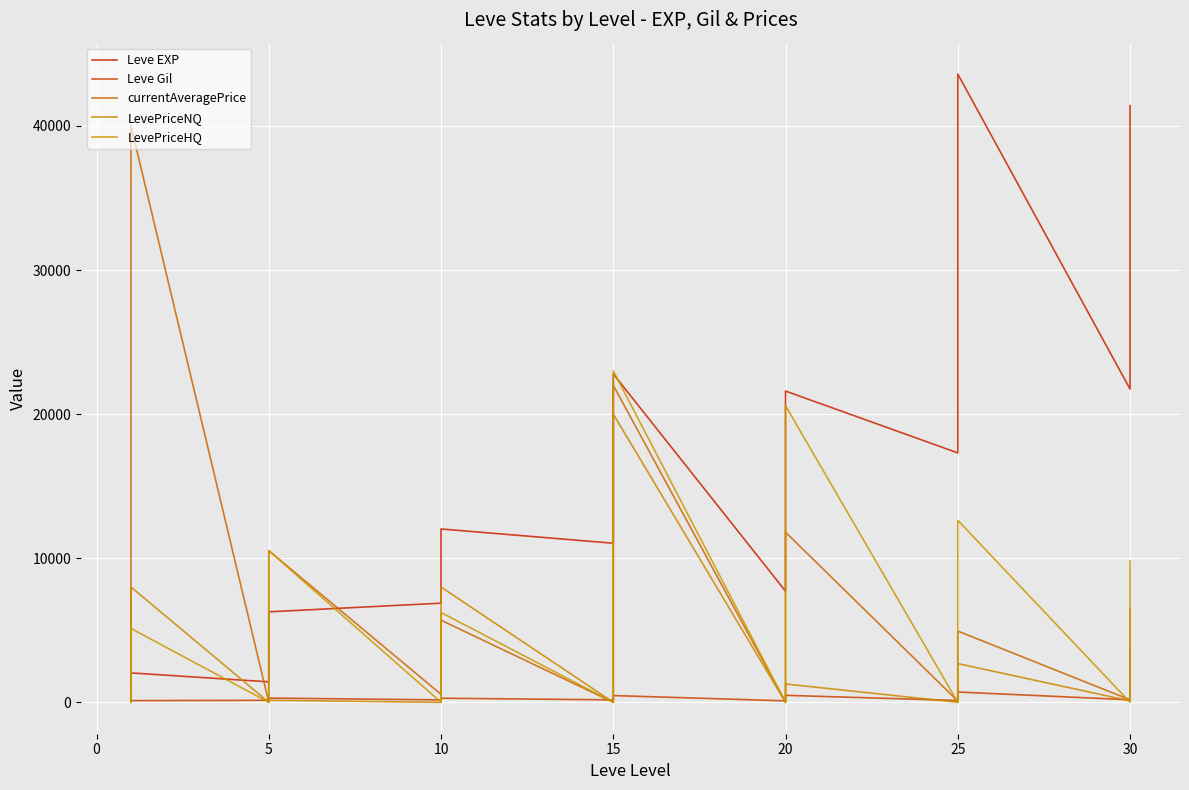

What is the value of the Leve Gil point at the 39th from the left?

372